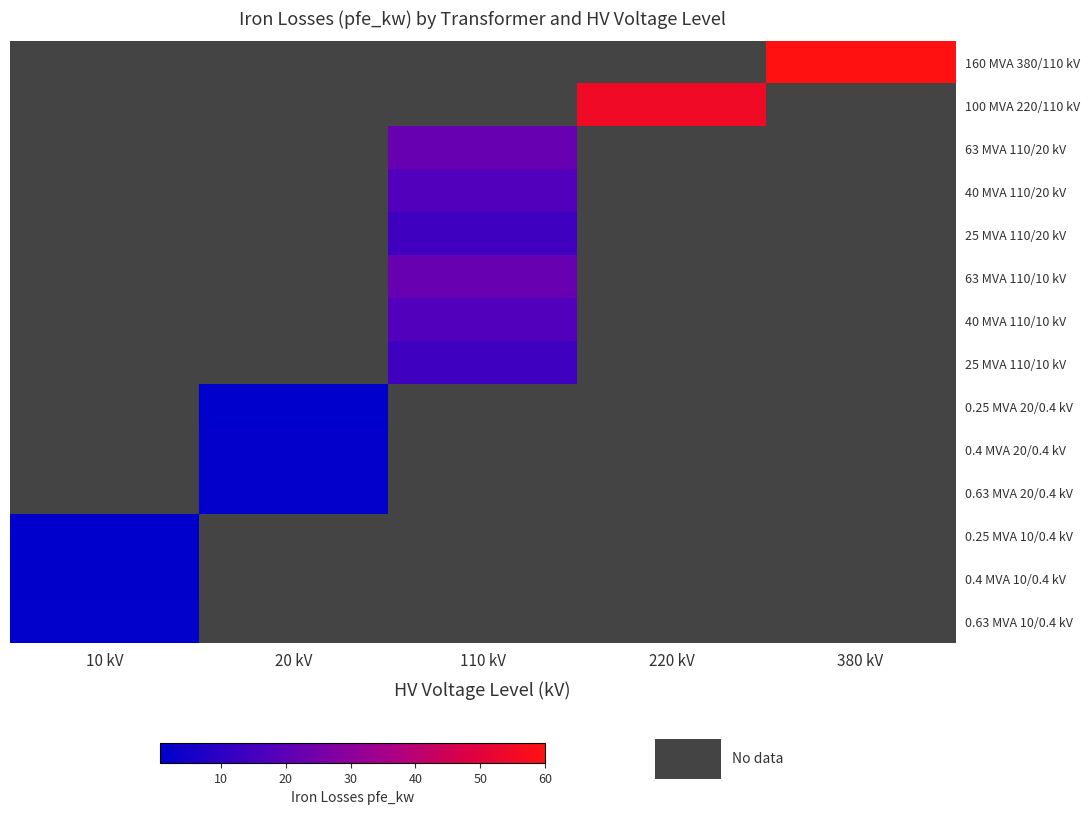

At which label is 0.63 MVA 10/0.4 kV closest to 1?

10 kV